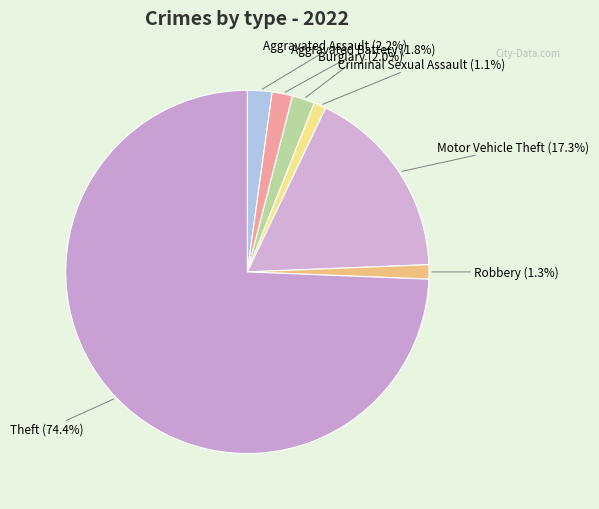

To the nearest percent, what portion does Robbery represent?

1%